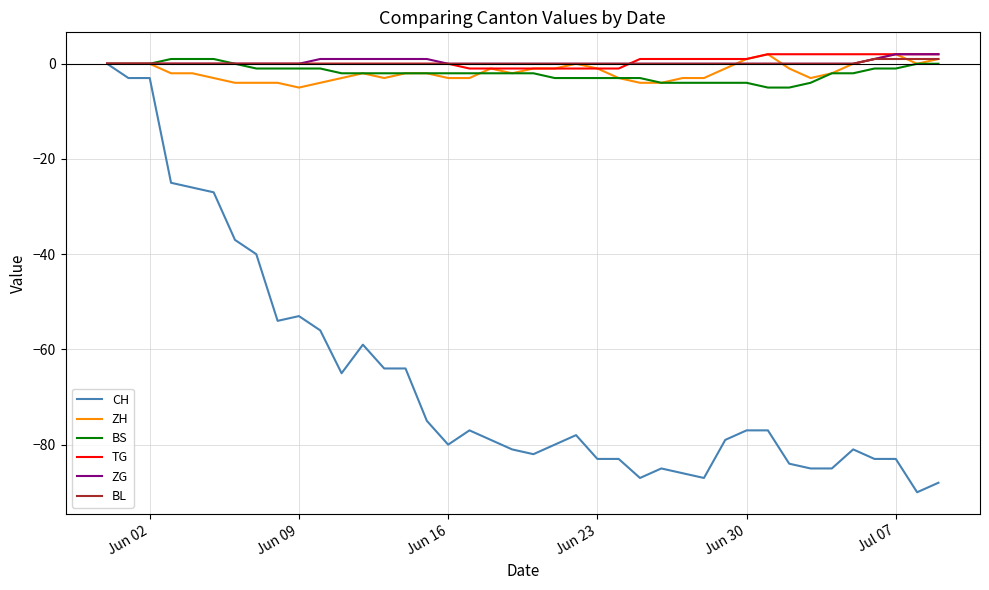

What is the minimum value shown in the chart?

-90